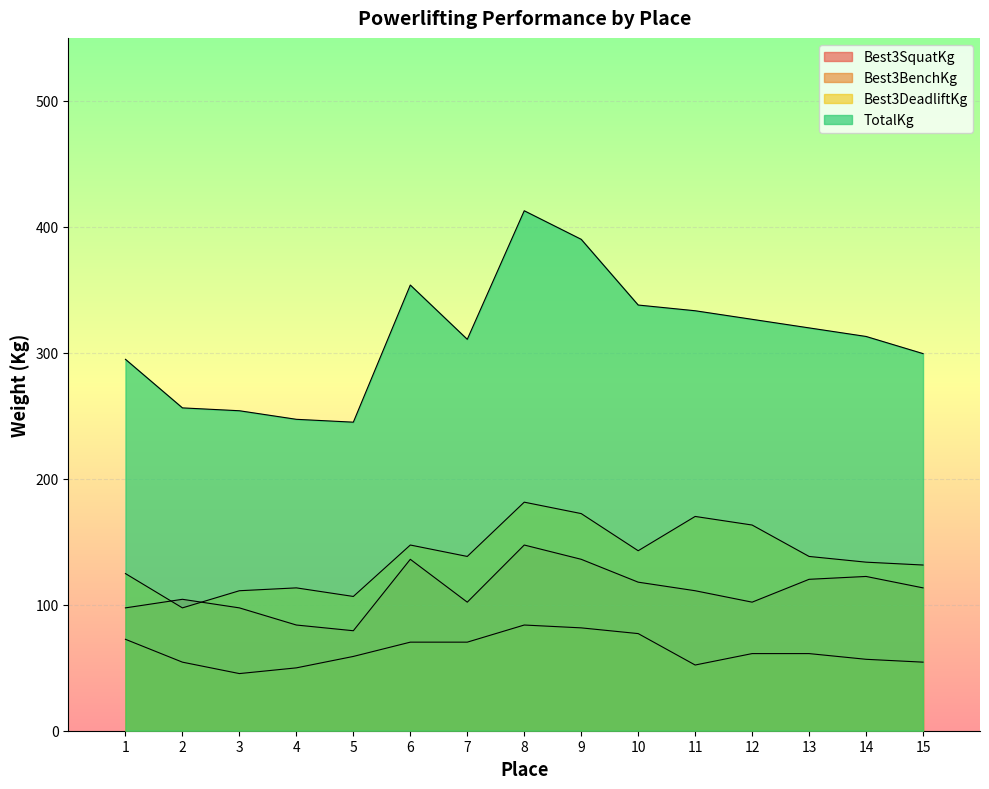

How many data points in Best3BenchKg are above 61?

8